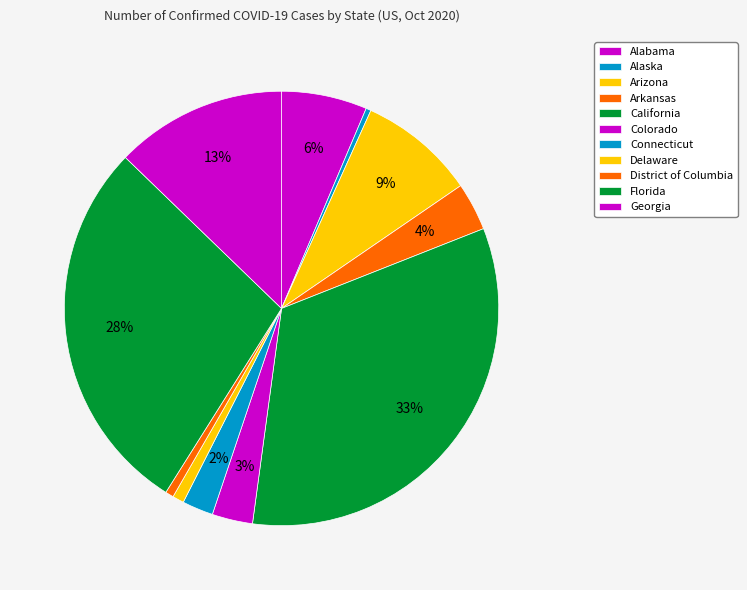

What is the ratio of the value at Arkansas to the value at Arizona?

0.4